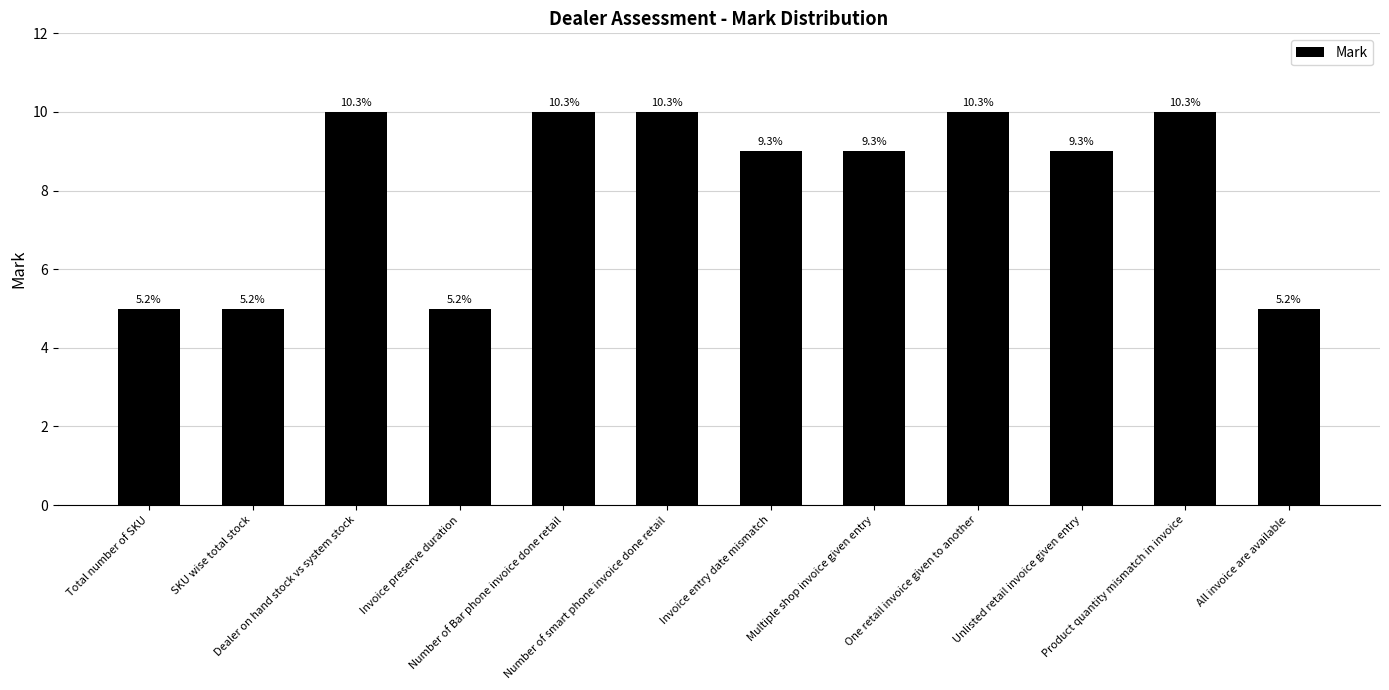

Reading right to left, extract all data points from this chart.

All invoice are available=5	Product quantity mismatch in invoice=10	Unlisted retail invoice given entry=9	One retail invoice given to another=10	Multiple shop invoice given entry=9	Invoice entry date mismatch=9	Number of smart phone invoice done retail=10	Number of Bar phone invoice done retail=10	Invoice preserve duration=5	Dealer on hand stock vs system stock=10	SKU wise total stock=5	Total number of SKU=5